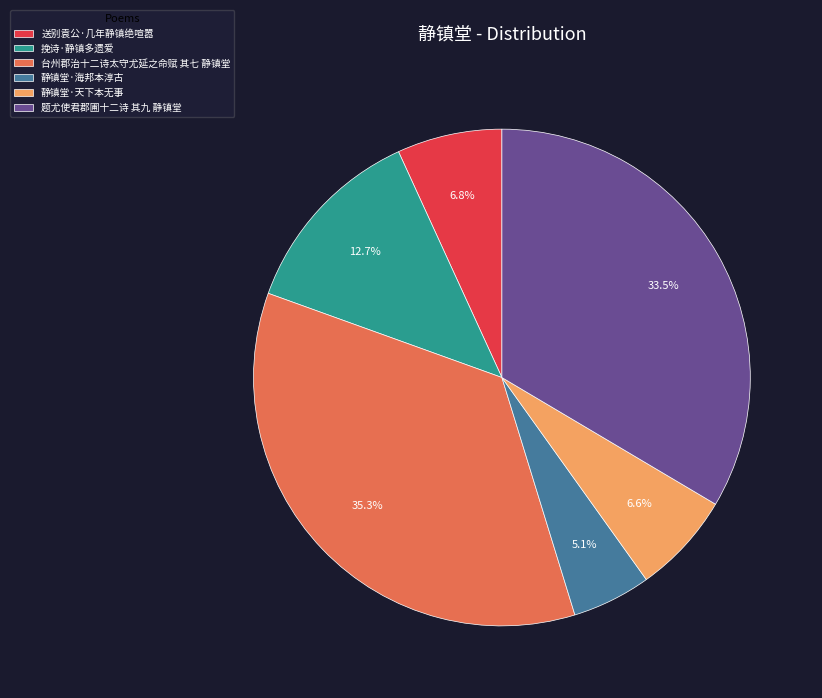

How much of the chart is everything except 送别袁公·几年静镇绝喧嚣?

93.2%